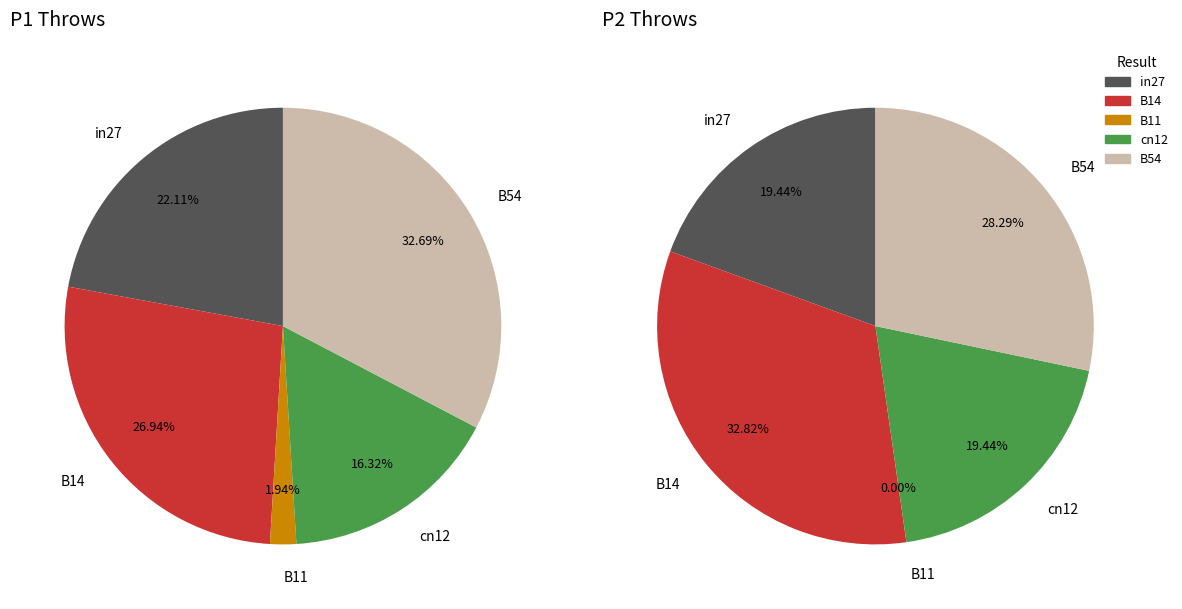

Which category has the biggest portion of the pie?

B54